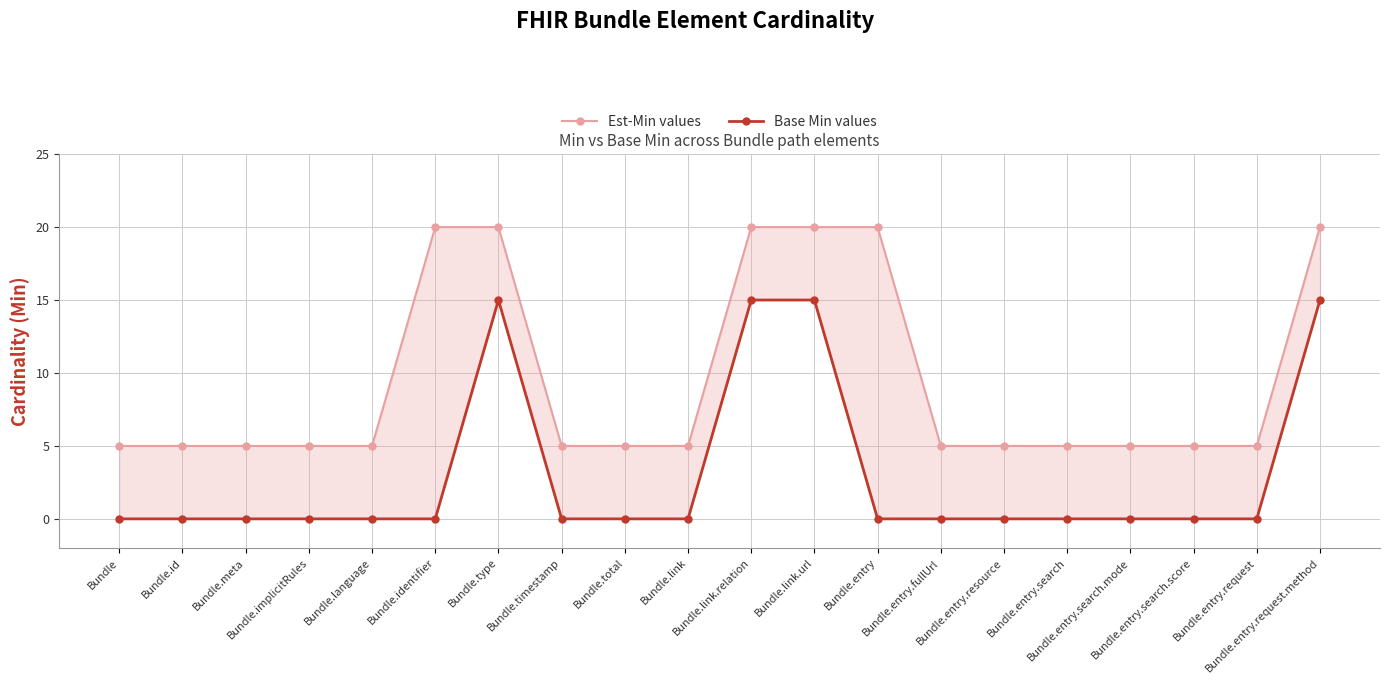

What are all the series names shown in the legend?

Est-Min values, Base Min values